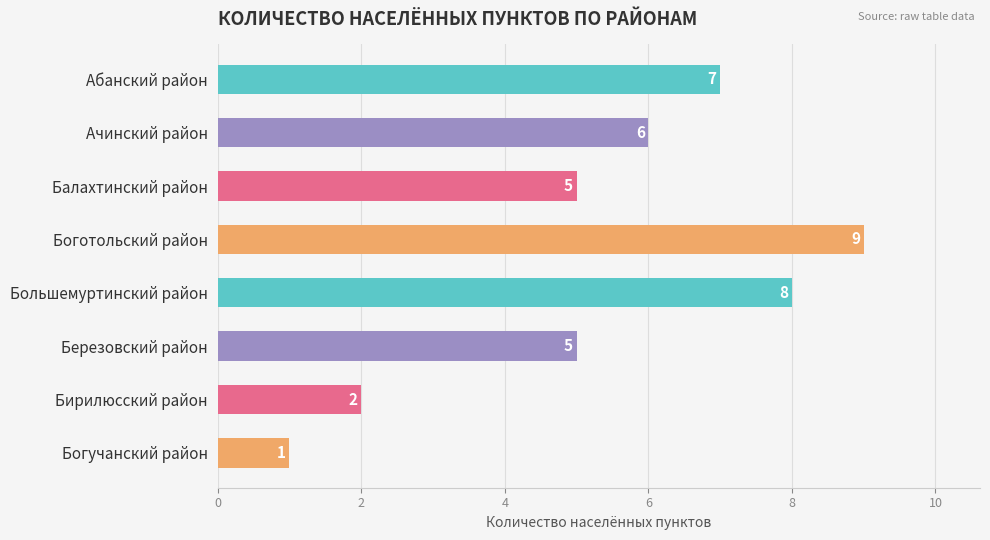

What is the ratio of the value at Бирилюсский район to the value at Балахтинский район?

0.4